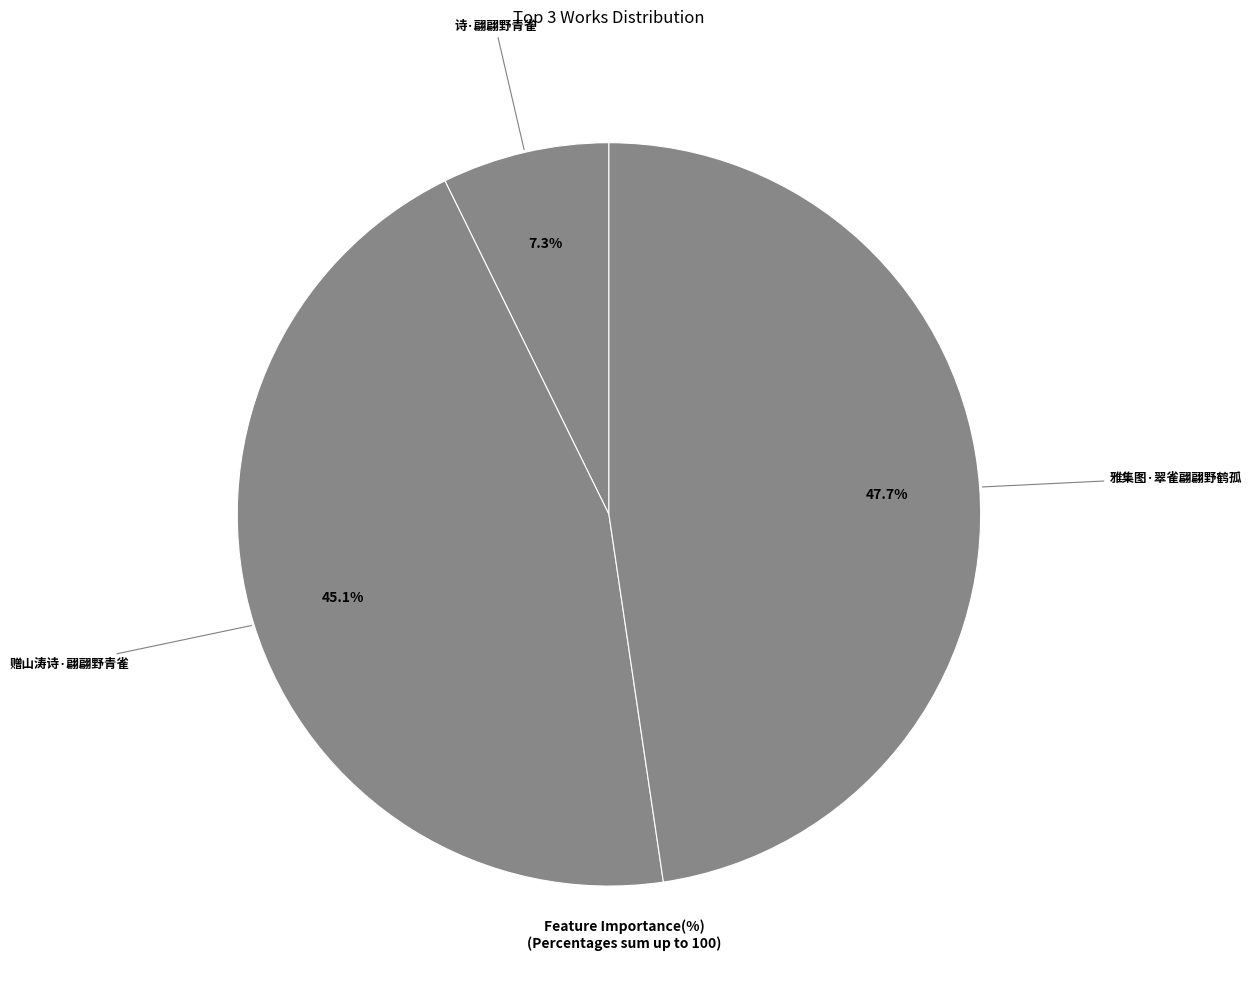

Rank the categories by value from lowest to highest.

诗·翩翩野青雀, 赠山涛诗·翩翩野青雀, 雅集图·翠雀翩翩野鹤孤